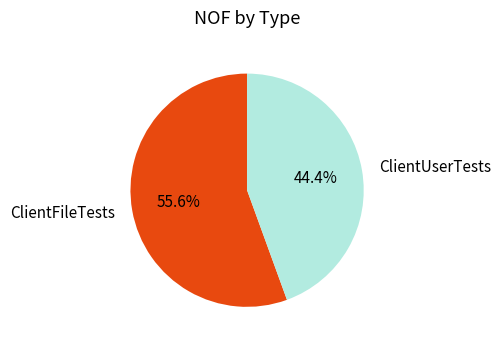

What portion of the pie excludes ClientUserTests?

55.6%